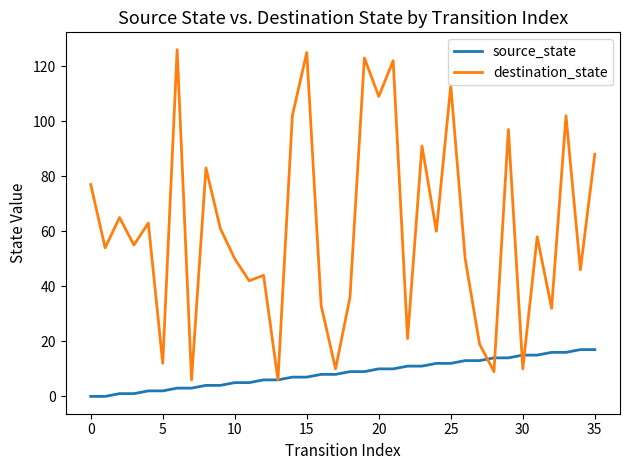

List the series in order of their overall mean, lowest first.

source_state, destination_state